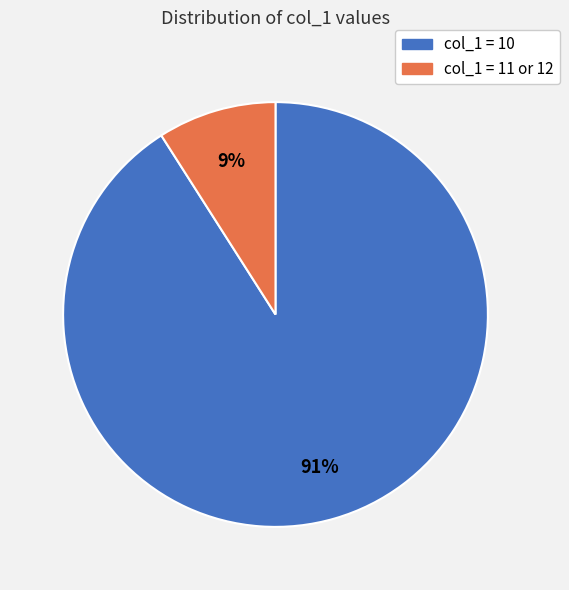

To the nearest percent, what is the difference between the largest and smallest slice percentages?

82%